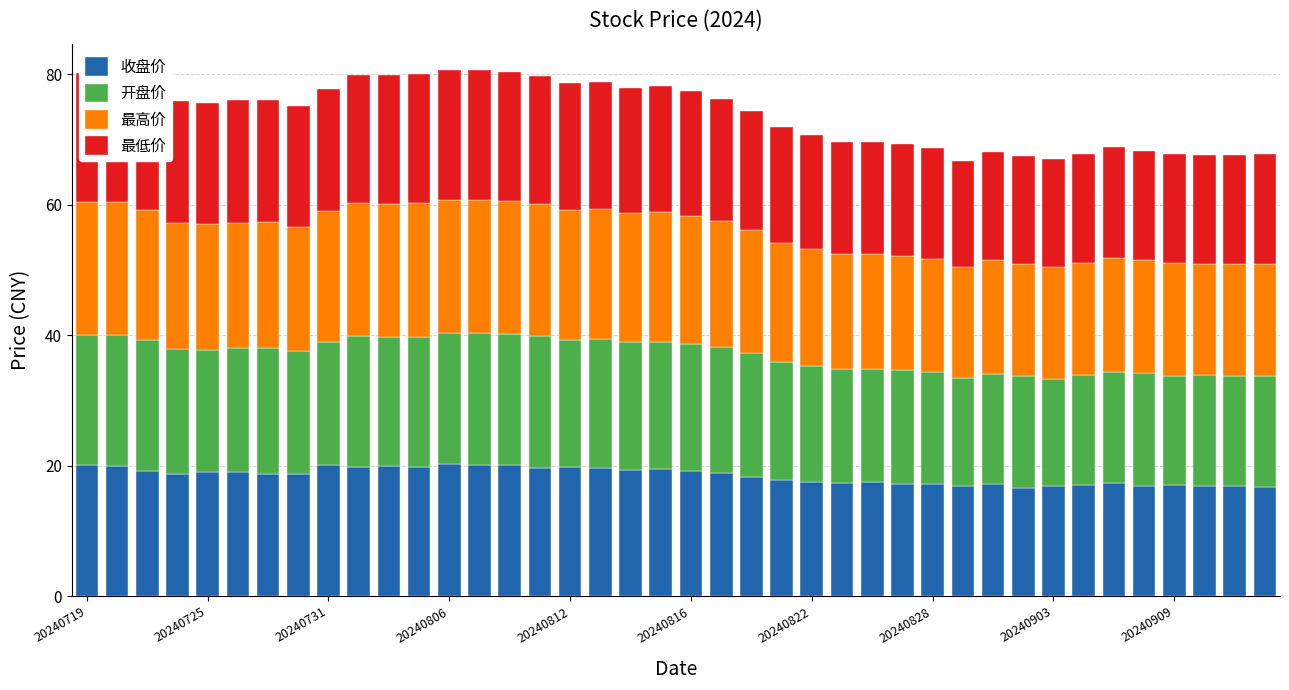

What is the lowest value of the 收盘价 series?

16.6